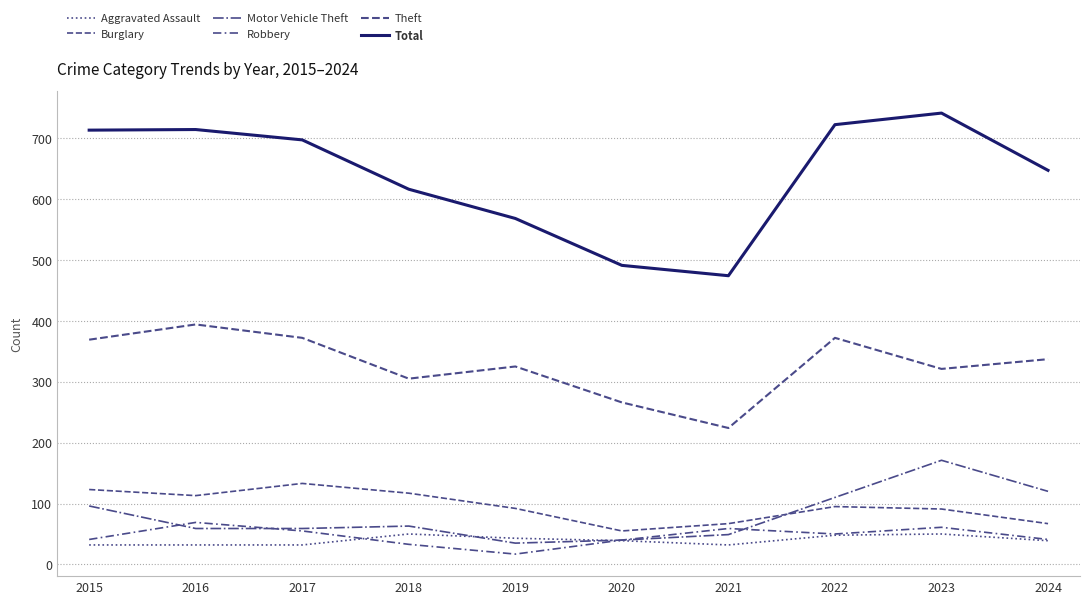

Does the chart display data point markers on the line(s)?

No